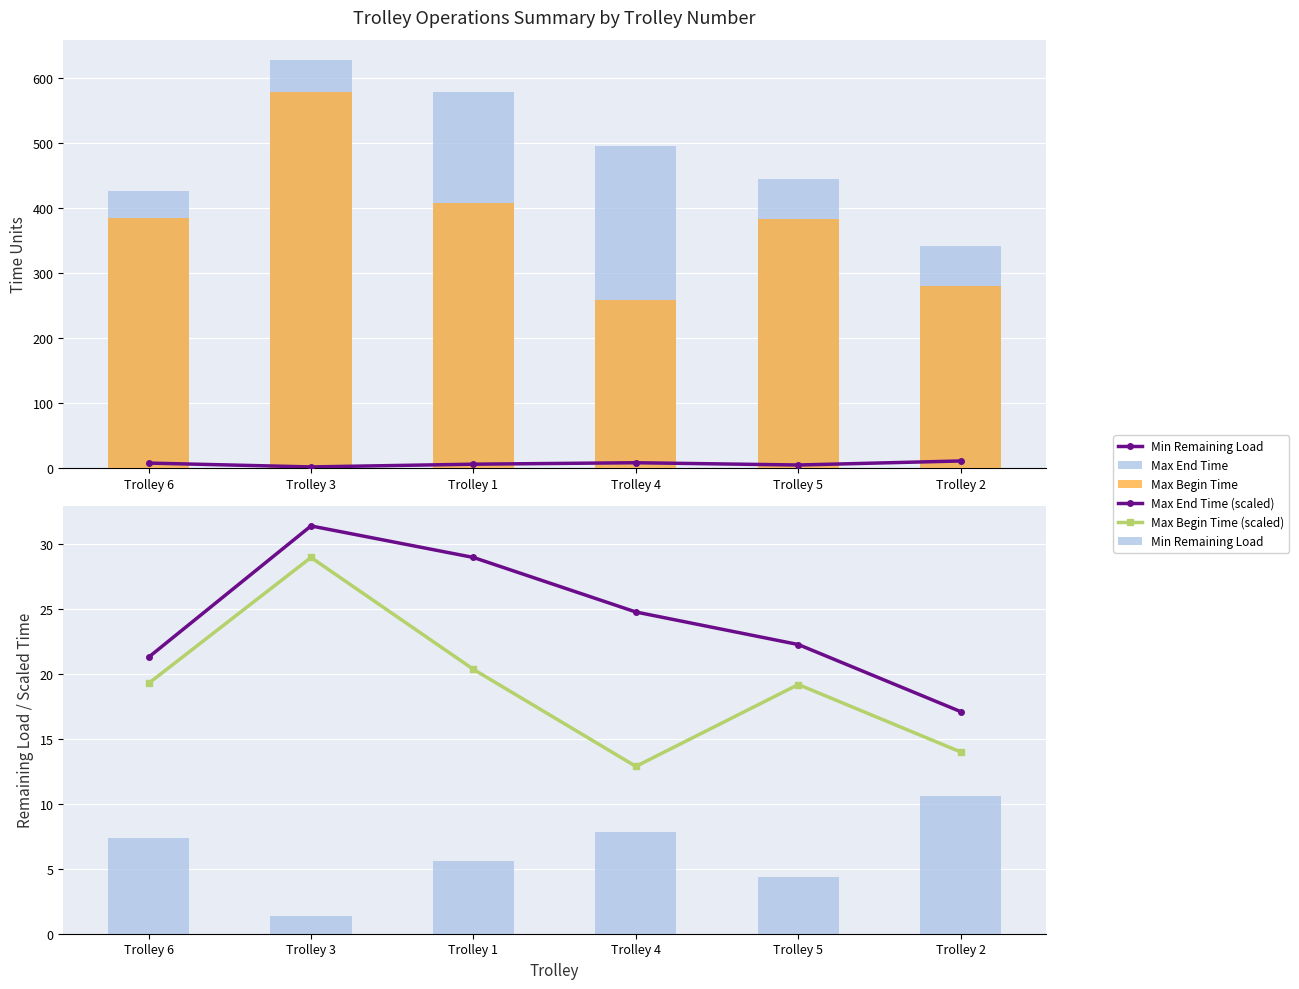

What is the value of the Min Remaining Load bar at the 3rd from the left?

5.6